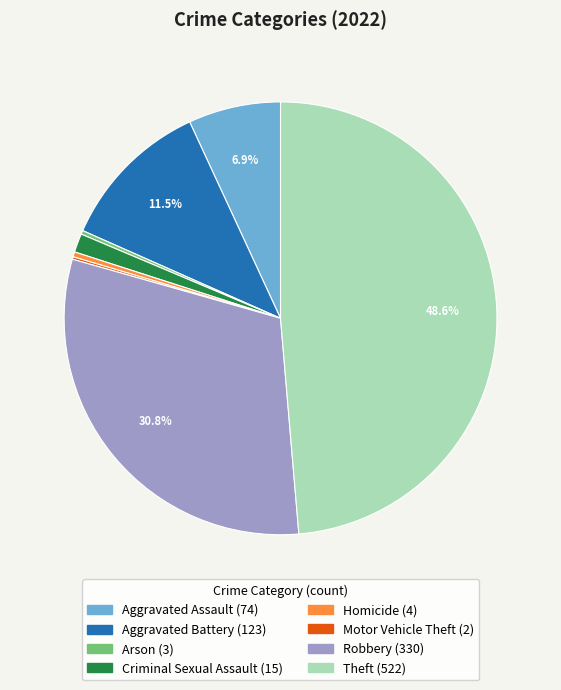

What percentage is NOT represented by Aggravated Assault?

93.1%